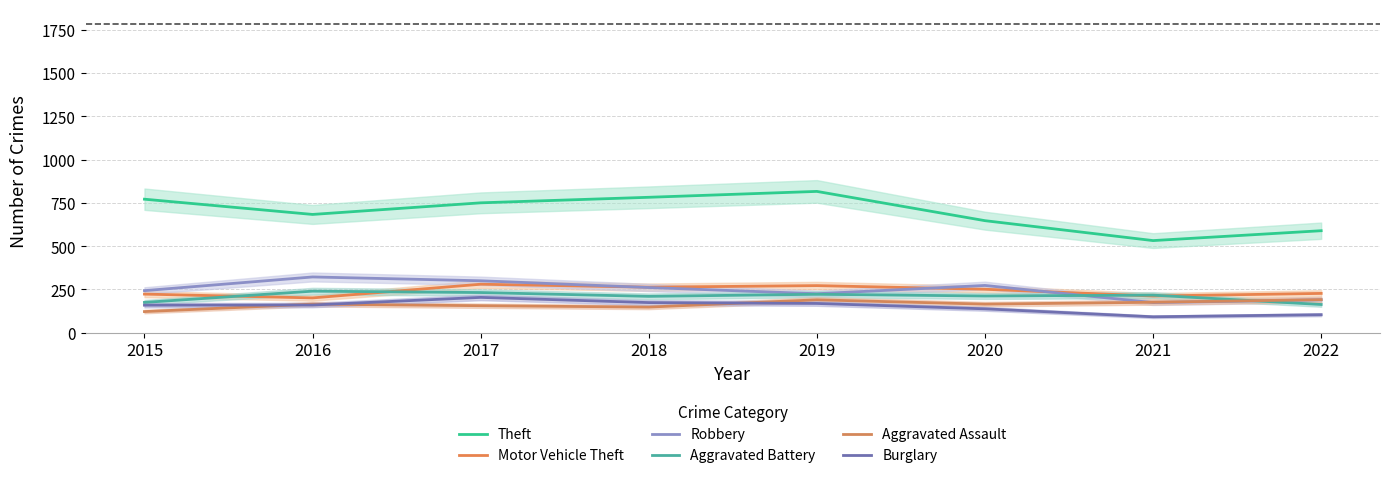

List the labels in order of Aggravated Battery value, smallest first.

2022, 2015, 2018, 2020, 2021, 2019, 2017, 2016